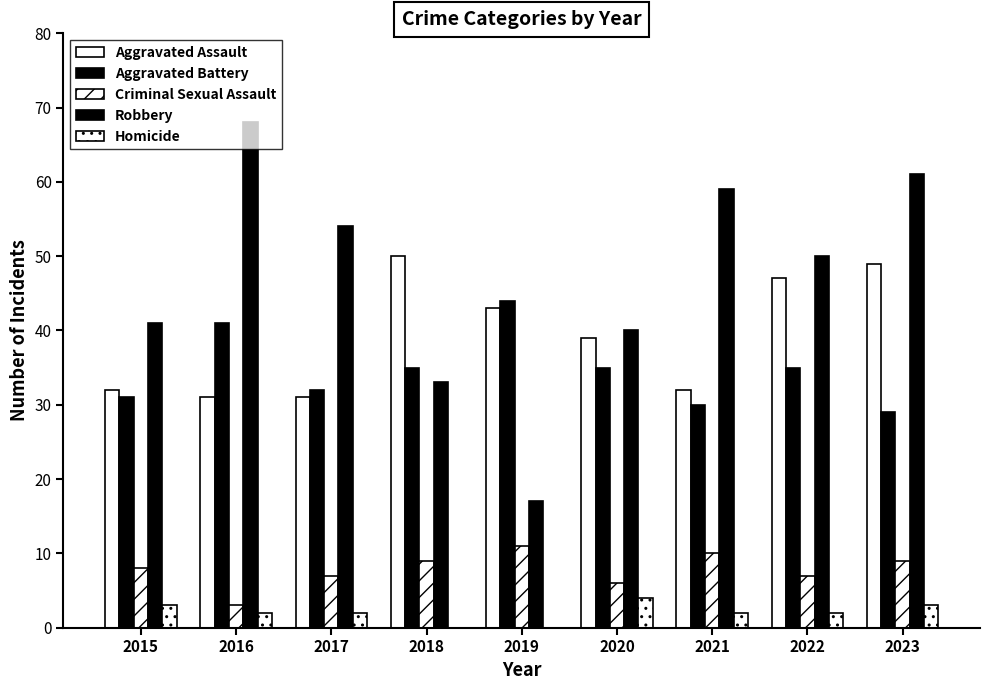

Count the number of data series in this chart.

5